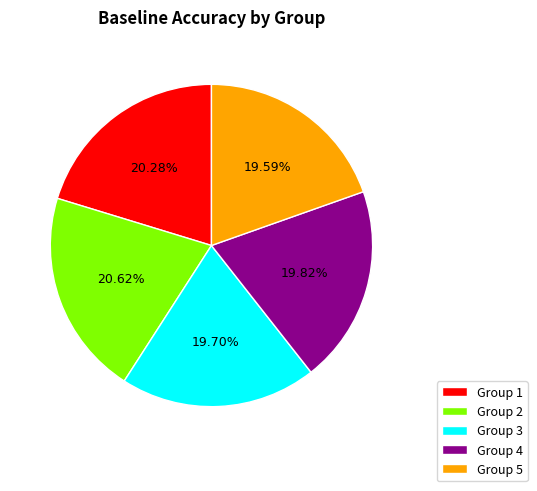

Between Group 2 and Group 4, which is larger?

Group 2